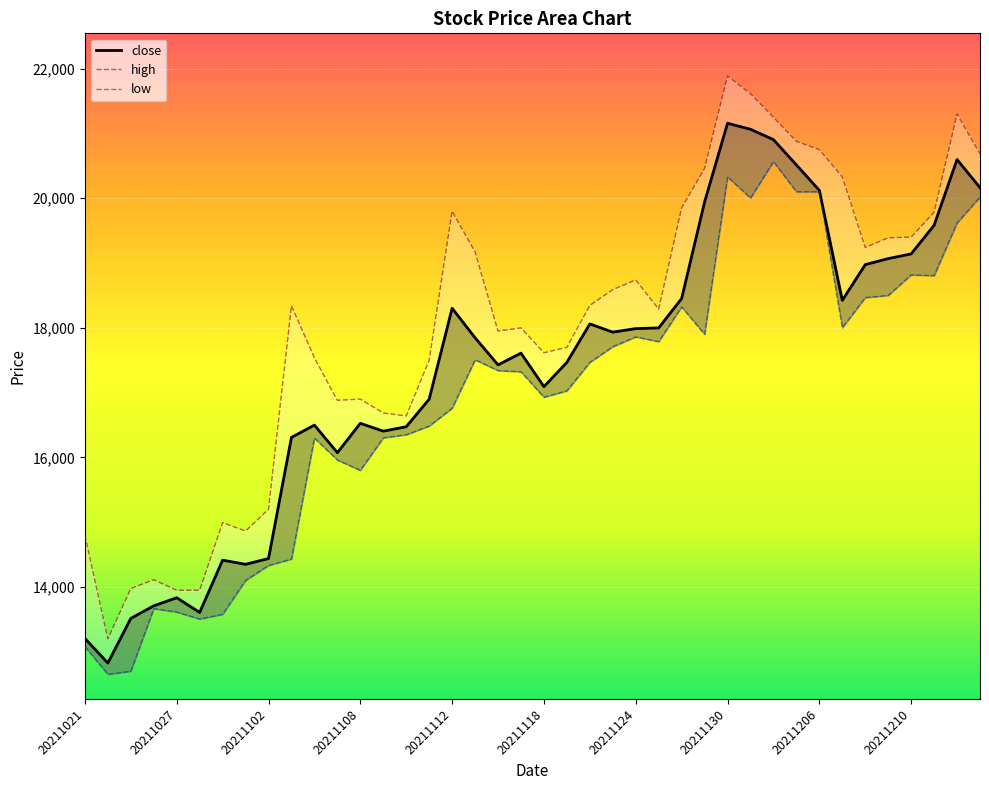

What is the difference between the maximum and second lowest values in the low series?

7866